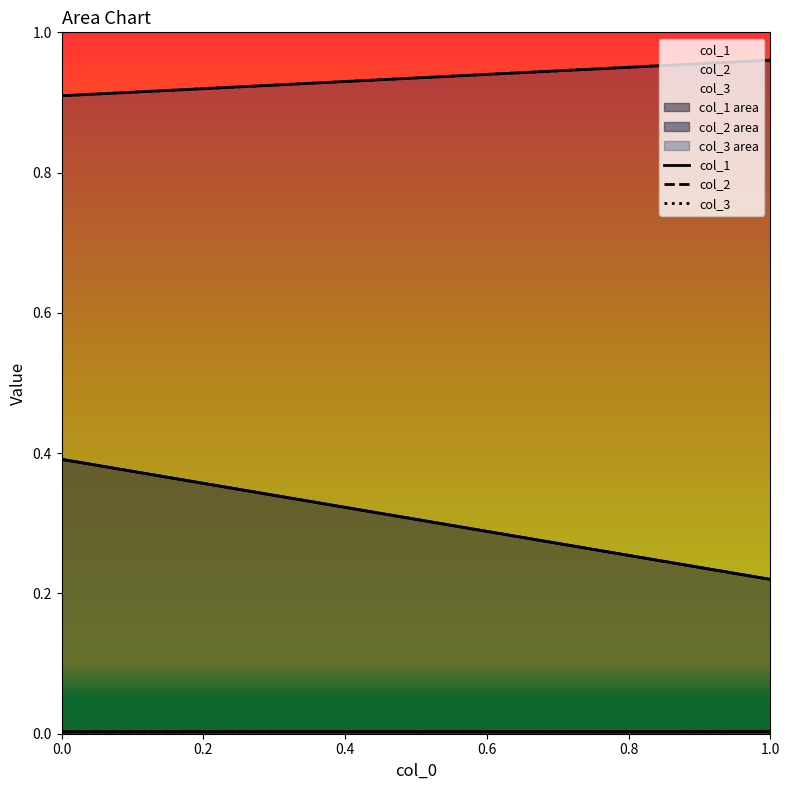

Is it true that col_3 equals 0.9 at 0?

True